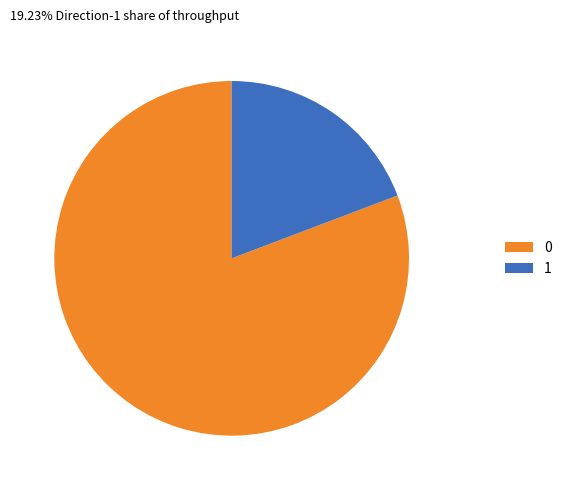

Does any single category account for the majority?

Yes